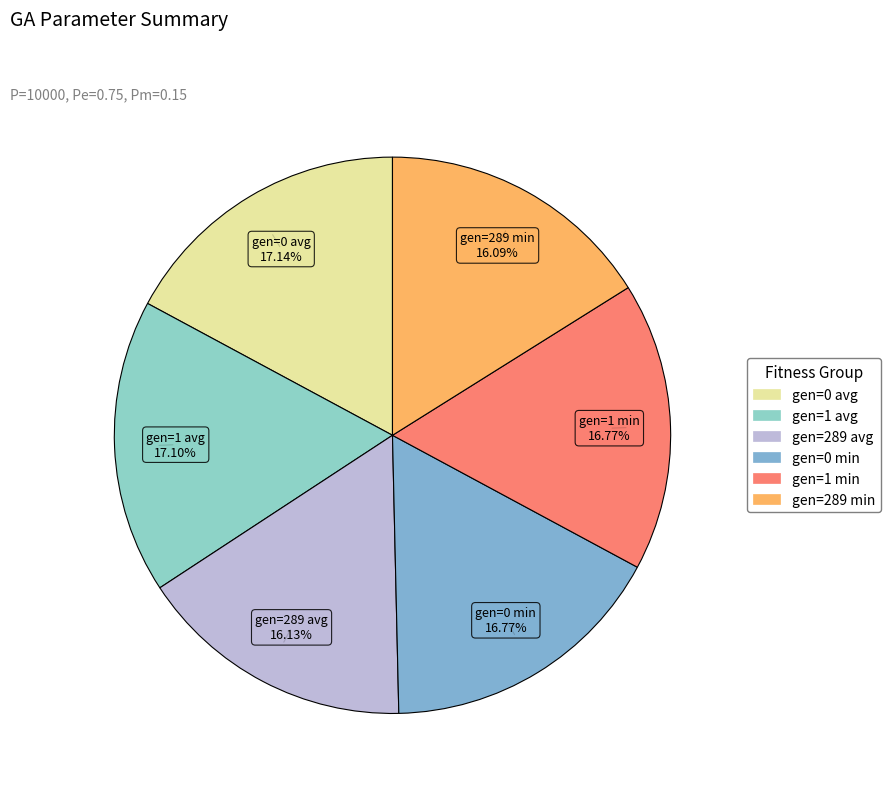

To the nearest percent, what percentage of the pie is gen=289 min?

16%